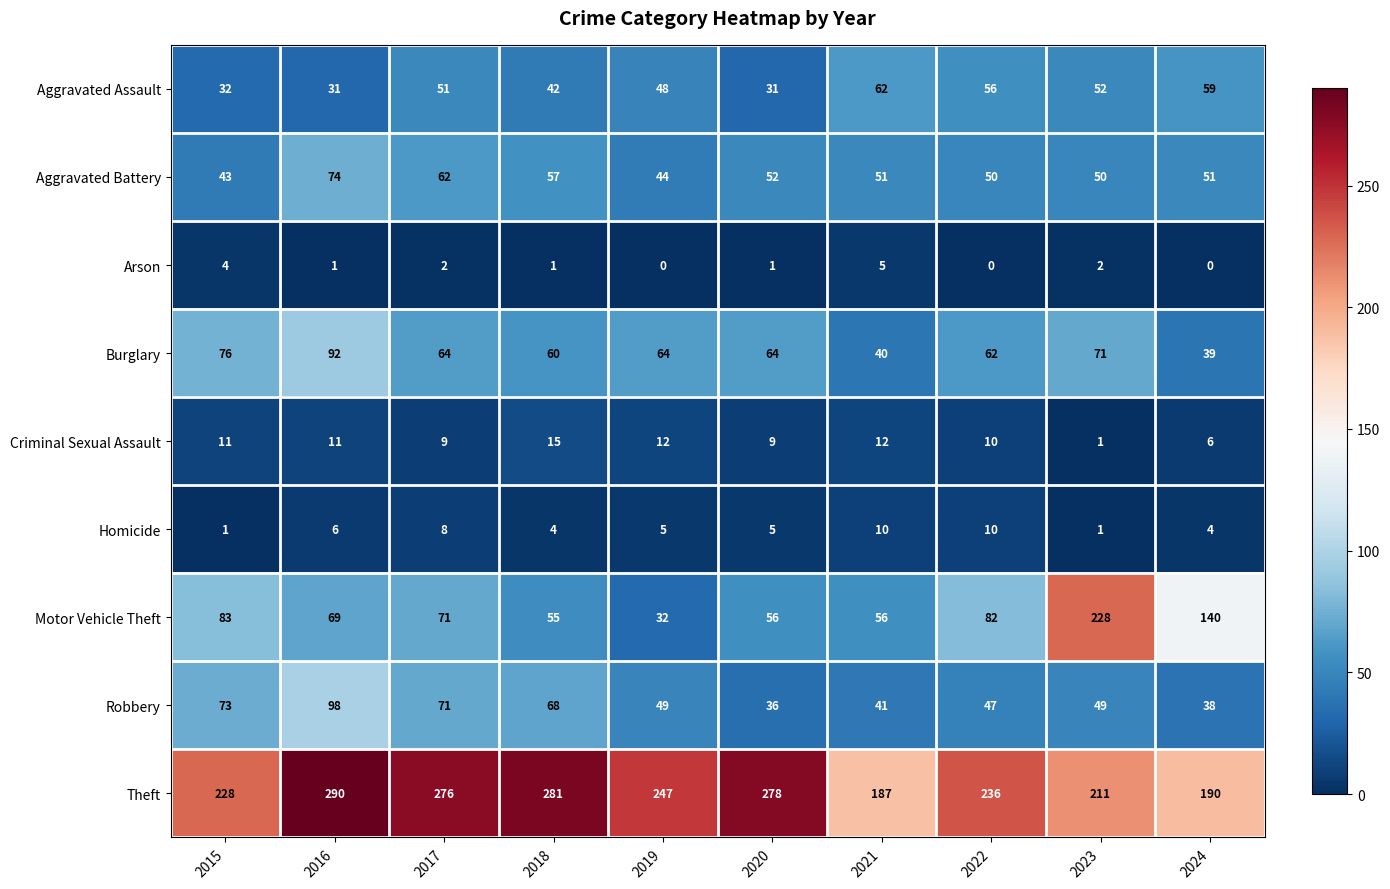

Is it true that Robbery equals 24 at 2023?

False